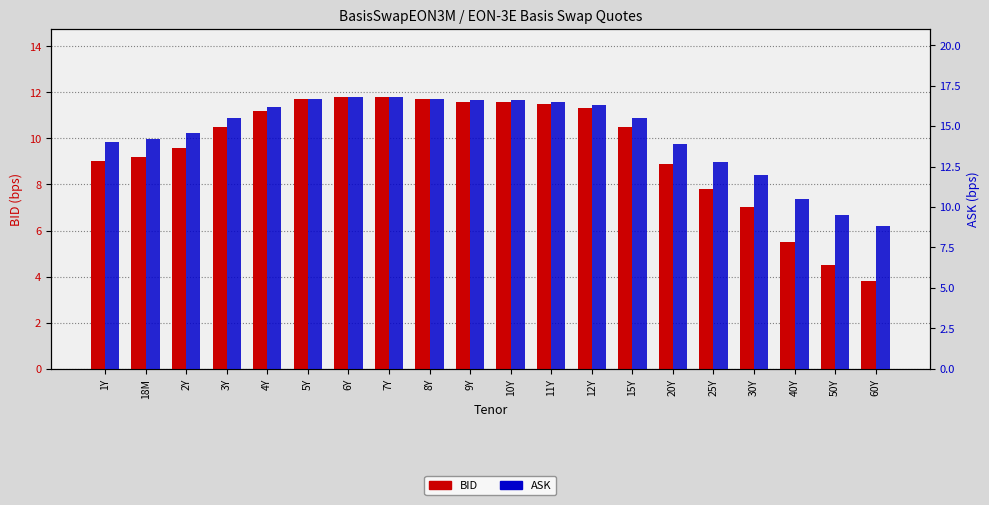

Reading right to left, list all the values displayed in this chart.

BID: 60Y=3.8	50Y=4.5	40Y=5.5	30Y=7.0	25Y=7.8	20Y=8.9	15Y=10.5	12Y=11.3	11Y=11.5	10Y=11.6	9Y=11.6	8Y=11.7	7Y=11.8	6Y=11.8	5Y=11.7	4Y=11.2	3Y=10.5	2Y=9.6	18M=9.2	1Y=9.0
ASK: 60Y=8.8	50Y=9.5	40Y=10.5	30Y=12.0	25Y=12.8	20Y=13.9	15Y=15.5	12Y=16.3	11Y=16.5	10Y=16.6	9Y=16.6	8Y=16.7	7Y=16.8	6Y=16.8	5Y=16.7	4Y=16.2	3Y=15.5	2Y=14.6	18M=14.2	1Y=14.0